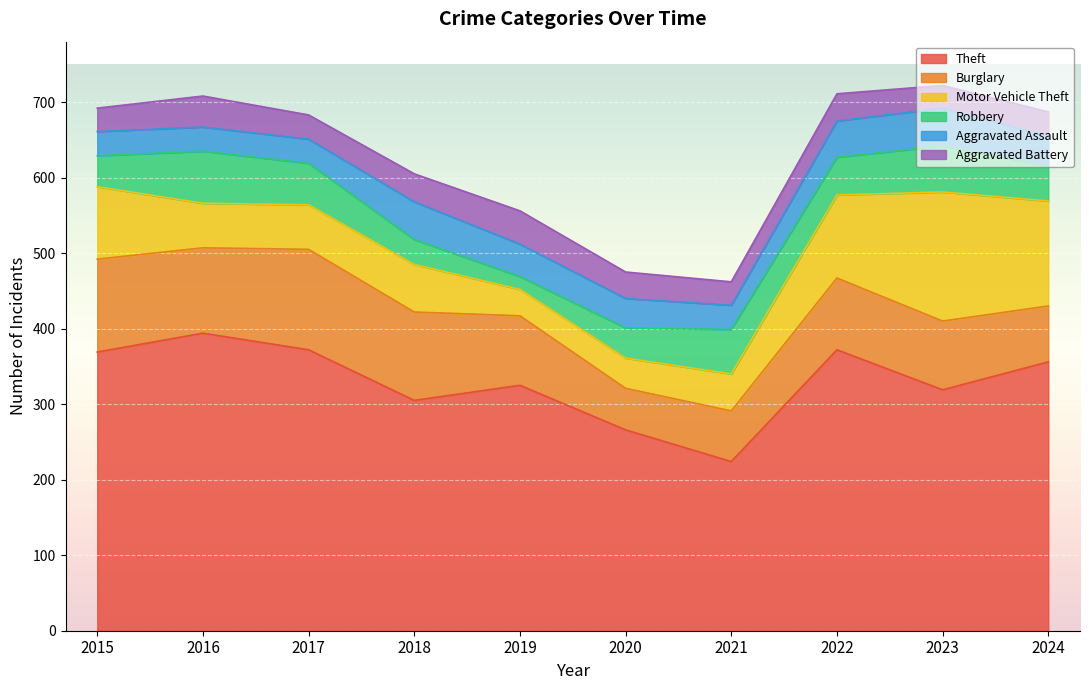

What is the value of the Theft point at the 1st from the left?

369